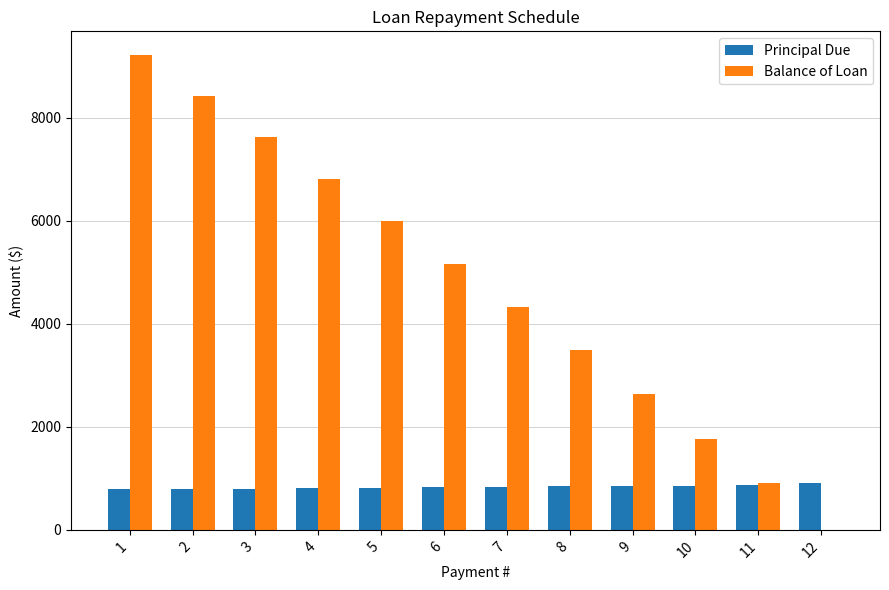

What is the approximate value of Balance of Loan at 9?

2633.9